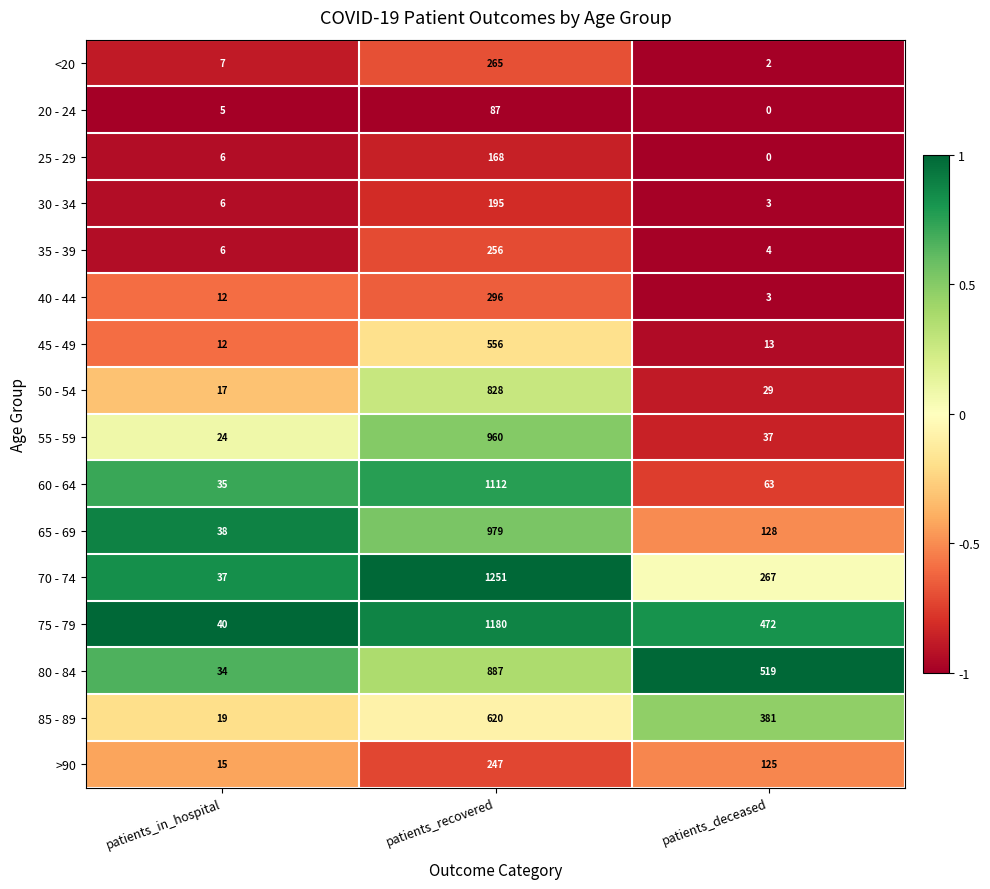

Which category has the highest value across all series?

patients_recovered